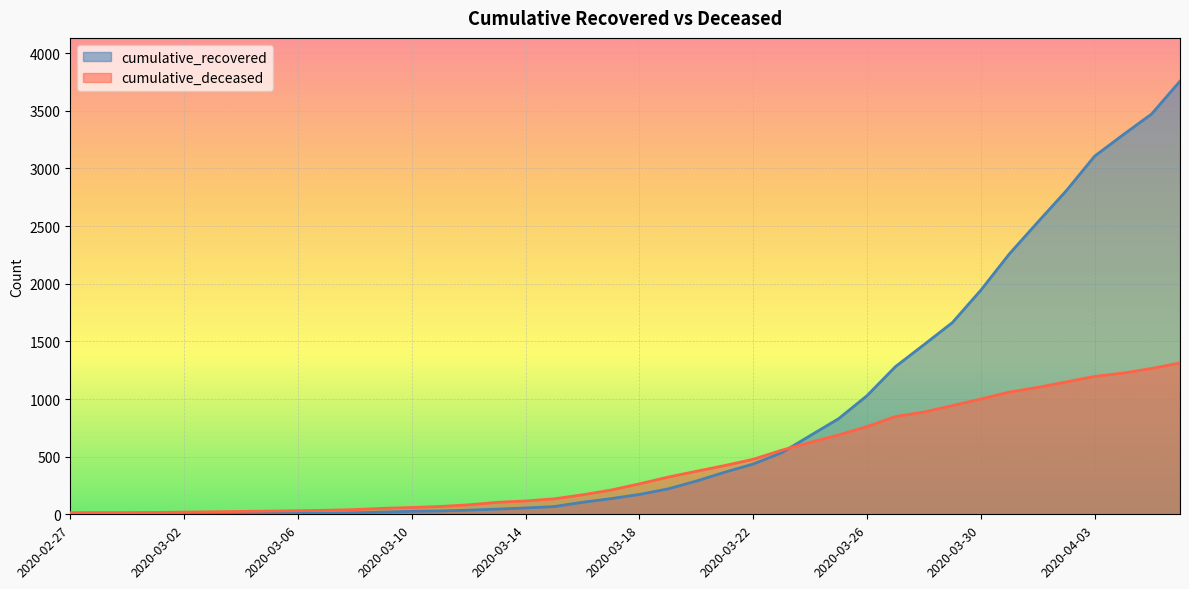

Reading right to left, list all the values displayed in this chart.

cumulative_recovered: 3757	3472	3292	3107	2806	2534	2258	1944	1663	1471	1281	1029	829	682	534	436	365	288	220	172	136	104	67	55	45	36	29	26	19	13	9	8	8	7	5	4	3	3	3	2
cumulative_deceased: 1313	1265	1225	1196	1148	1101	1060	1000	943	887	848	761	688	624	556	477	423	373	322	264	210	169	134	116	104	82	68	59	52	41	35	31	28	25	22	19	16	15	15	14